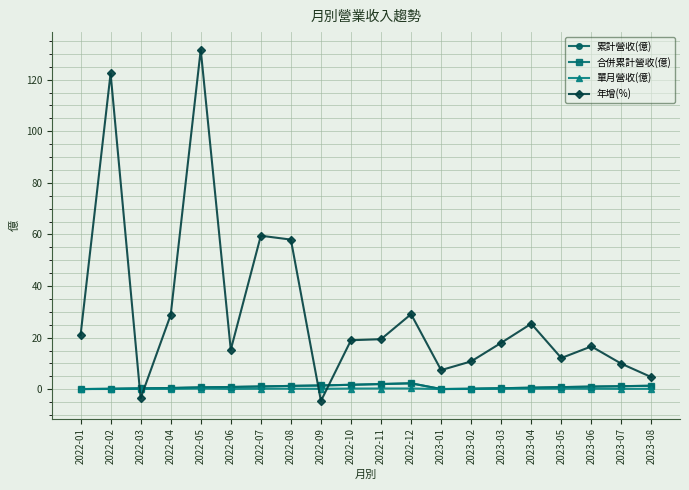

True or false: 合併累計營收(億) has more than 0 points higher than both neighbors.

True